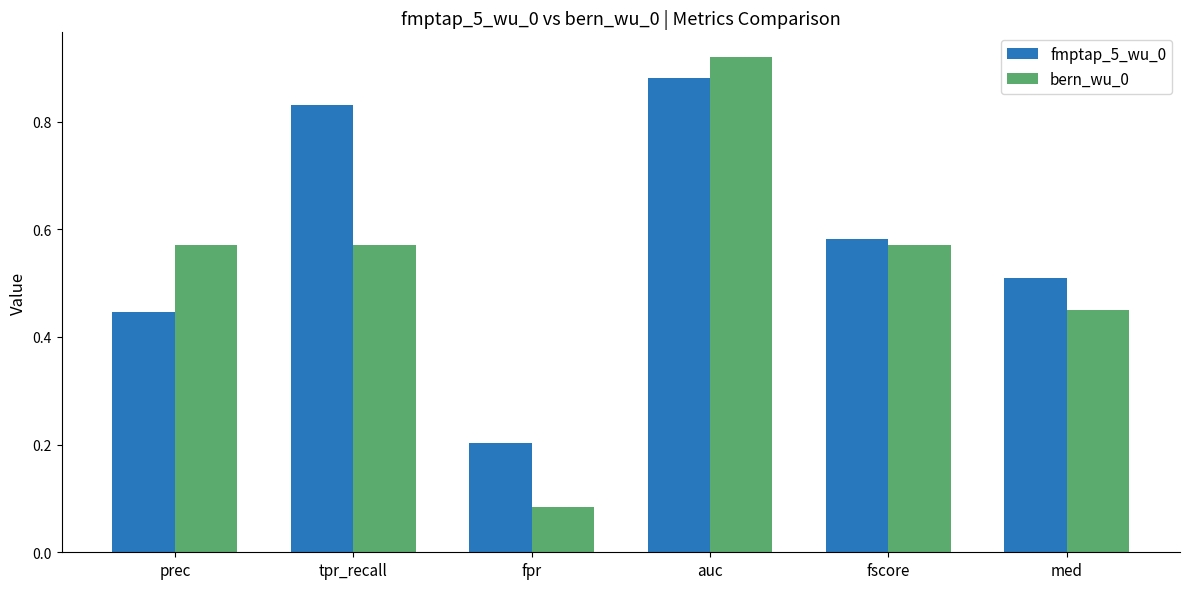

Rank the series at auc from highest to lowest value.

bern_wu_0, fmptap_5_wu_0